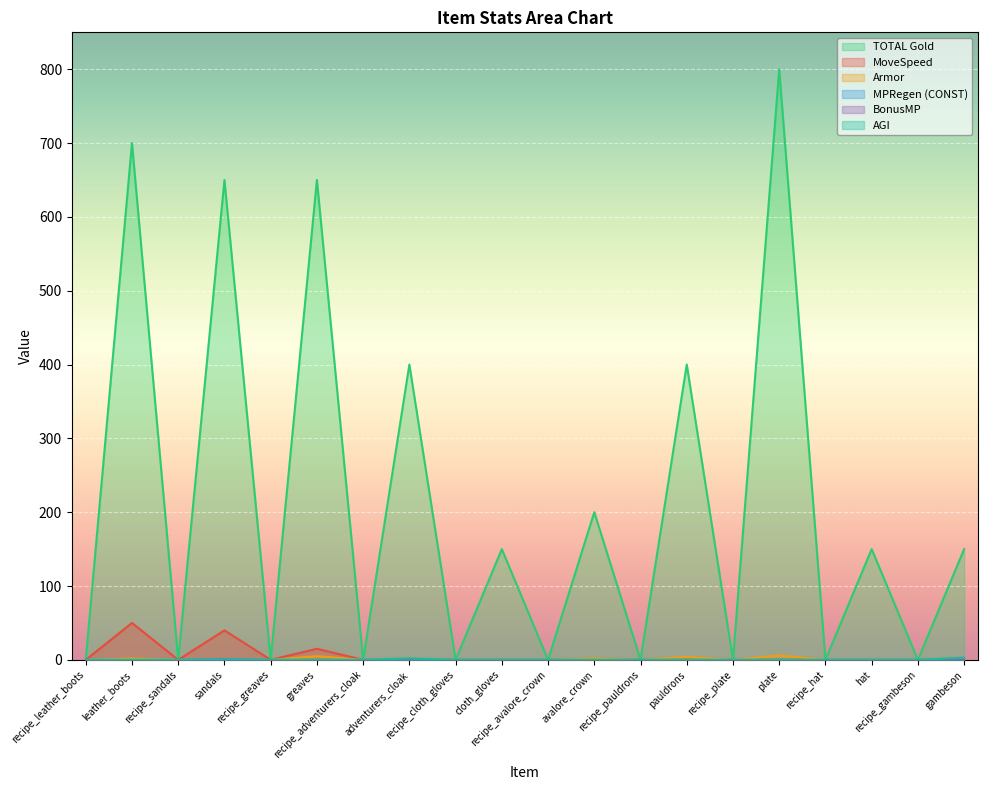

Which series has the largest total across all categories?

TOTAL Gold